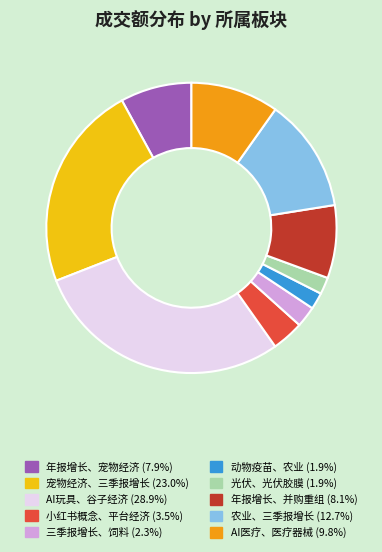

How many slices are in this pie chart?

10